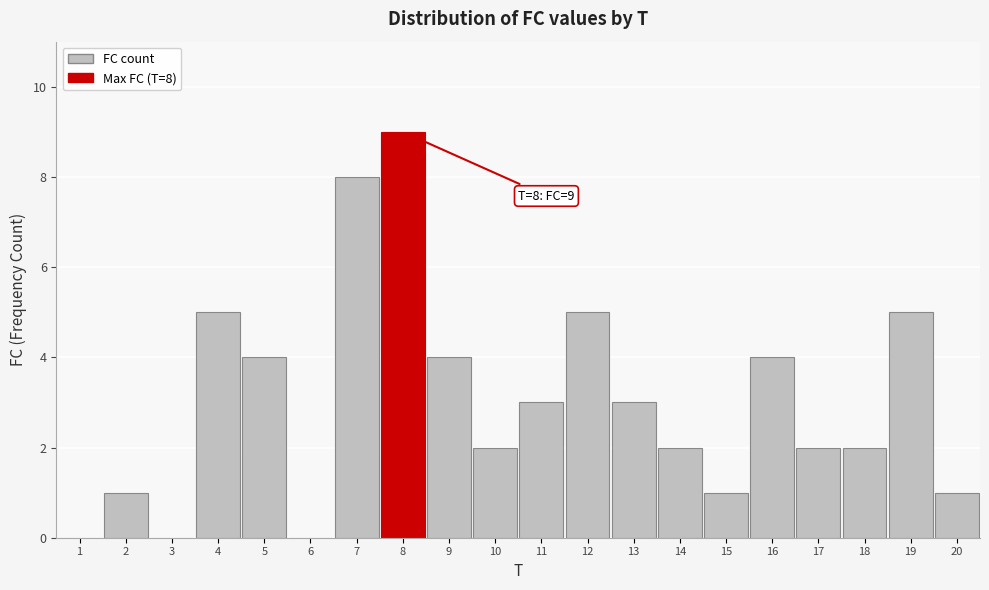

Reading left to right, what are all the values shown in this chart?

1=0	2=1	3=0	4=5	5=4	6=0	7=8	8=9	9=4	10=2	11=3	12=5	13=3	14=2	15=1	16=4	17=2	18=2	19=5	20=1